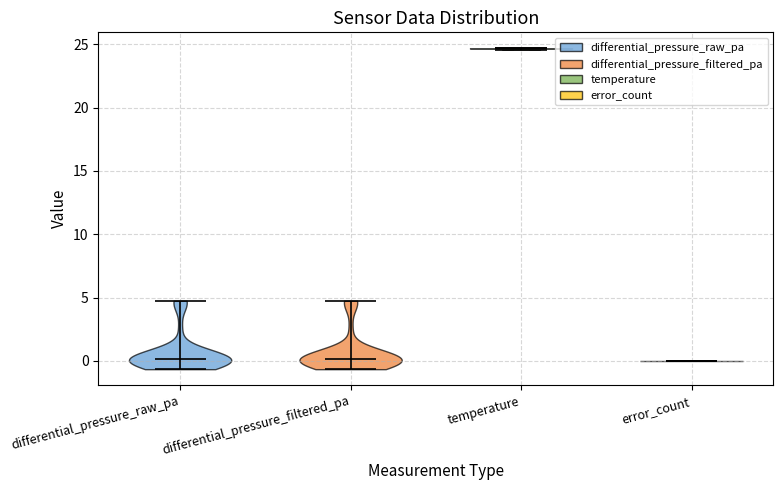

Reading left to right, read every violin against the y-axis: where its median line is, and the lowest and highest points it reaches. The values are not printed on the chart, so give them approximately, as read against the axis.

differential_pressure_raw_pa: median line 0.0, lowest point -0.5, highest point 5.0
differential_pressure_filtered_pa: median line 0.0, lowest point -0.5, highest point 5.0
temperature: median line 24.5, lowest point 24.5, highest point 24.5
error_count: median line 0.0, lowest point 0.0, highest point 0.0